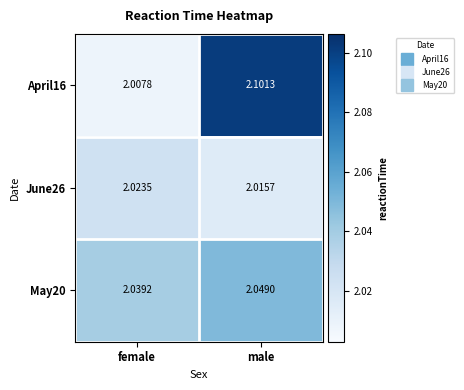

At which category is the sum across all series the highest?

male